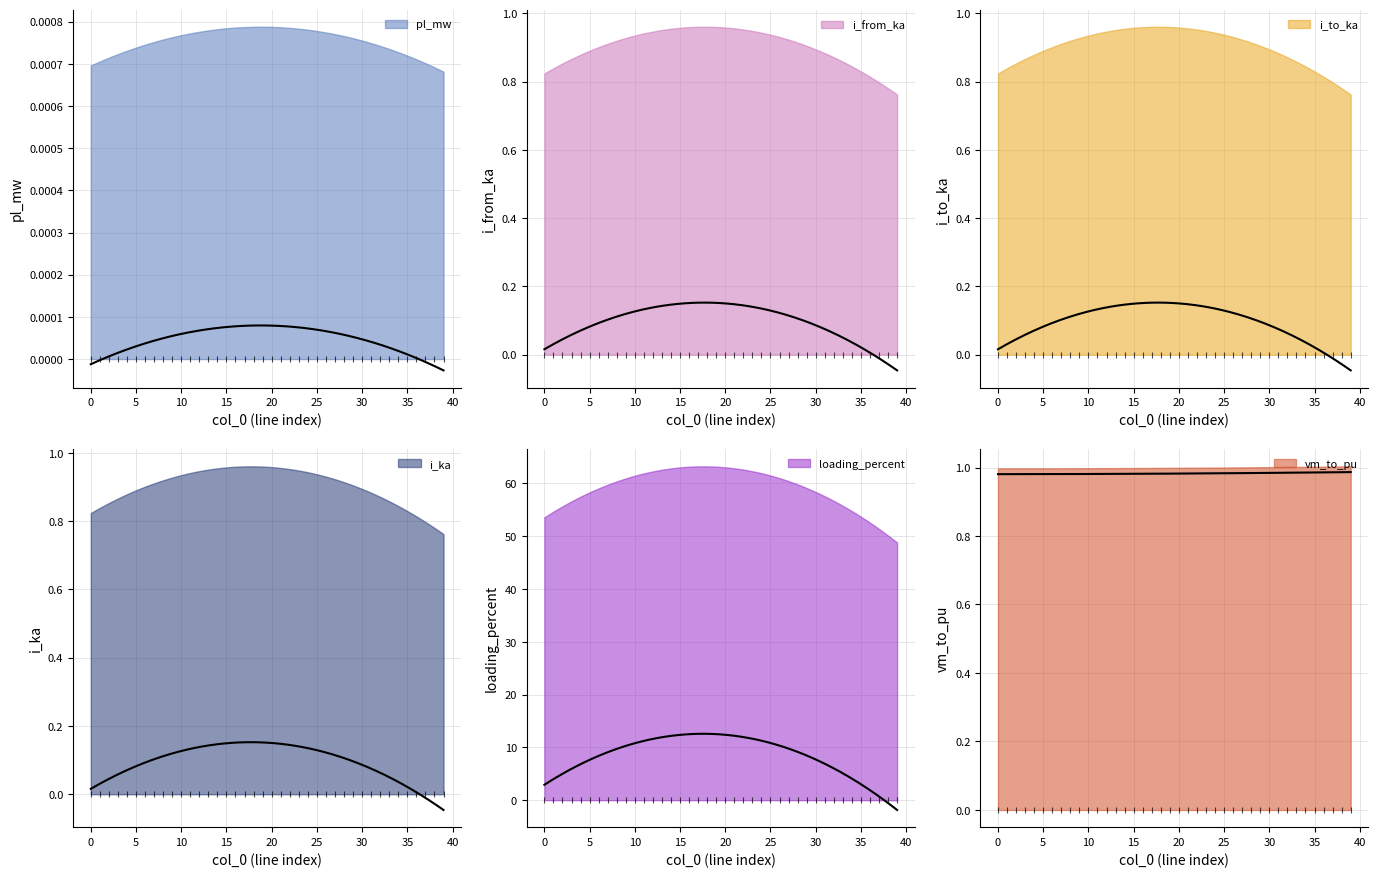

Which series has the largest Y range (max minus min)?

loading_percent